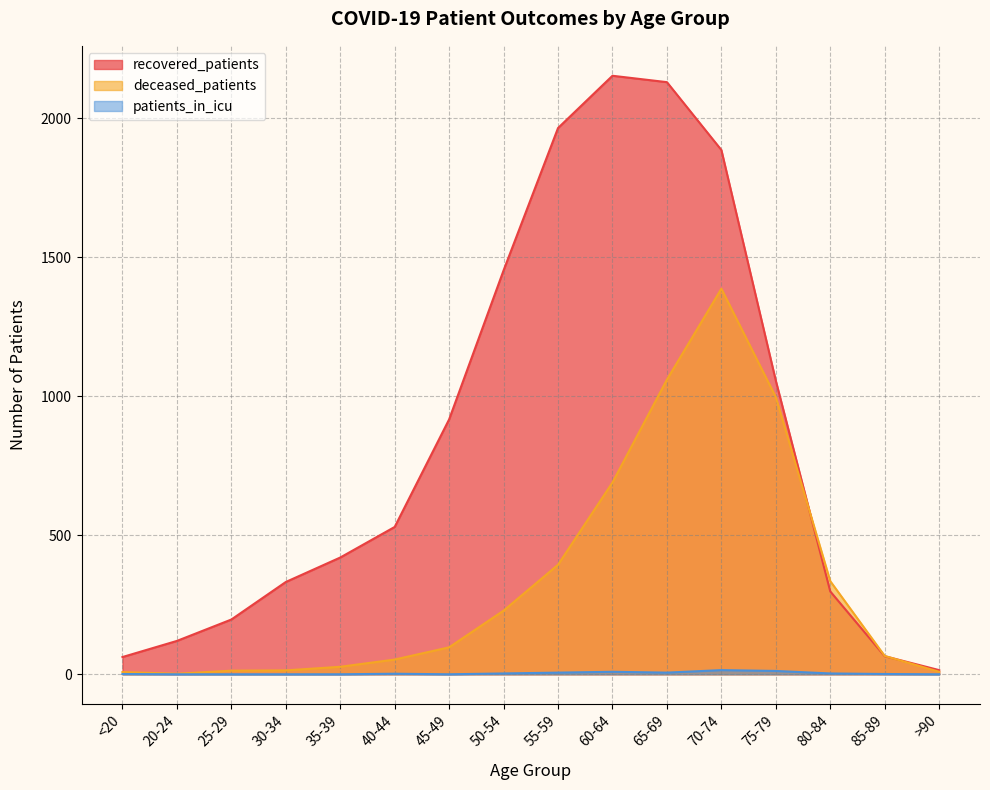

Is the value of patients_in_icu at 50-54 greater than the value of recovered_patients at 20-24?

No